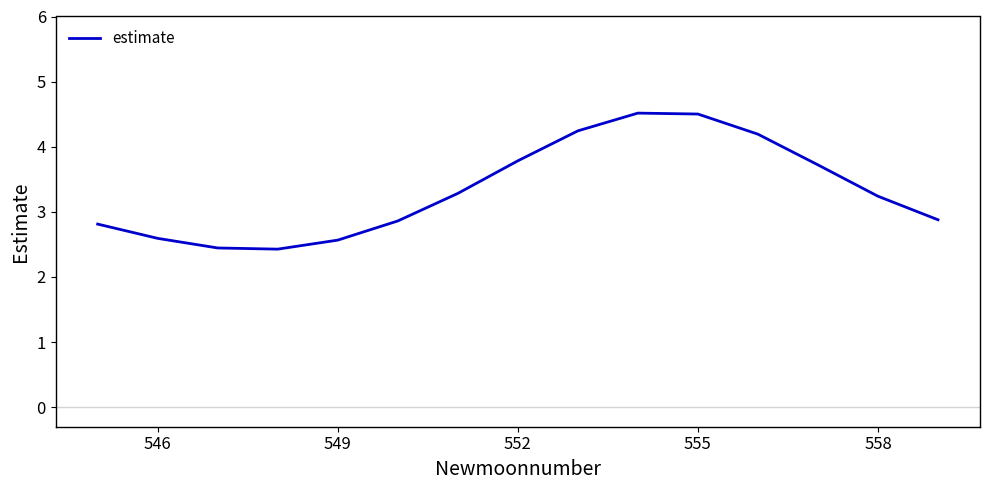

What is the difference between the maximum and minimum values?

2.1